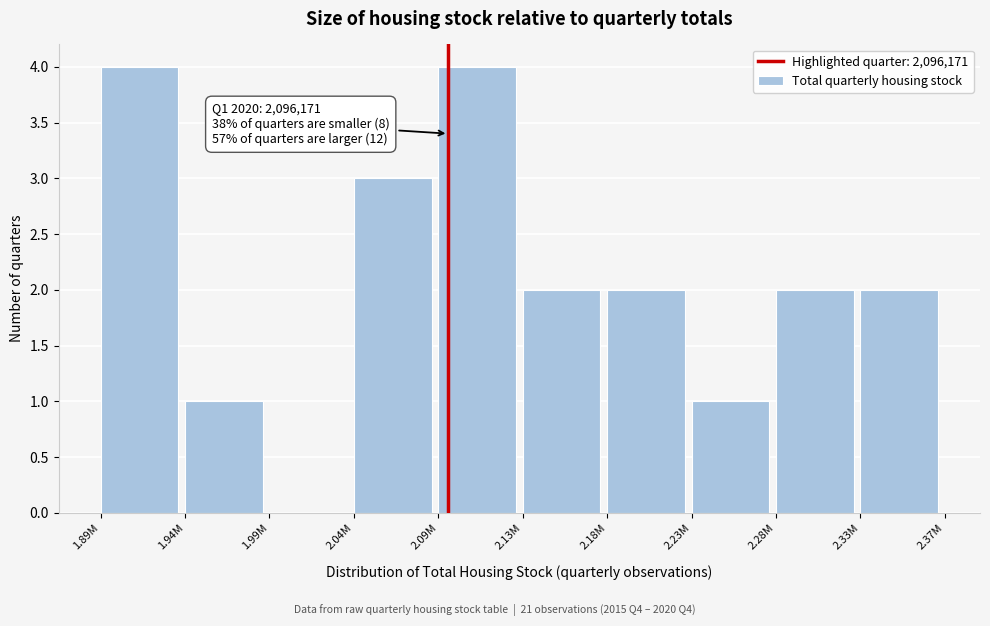

Reading left to right, list all the values displayed in this chart.

1.89M=4	1.94M=1	1.99M=0	2.04M=3	2.09M=4	2.13M=2	2.18M=2	2.23M=1	2.28M=2	2.33M=2